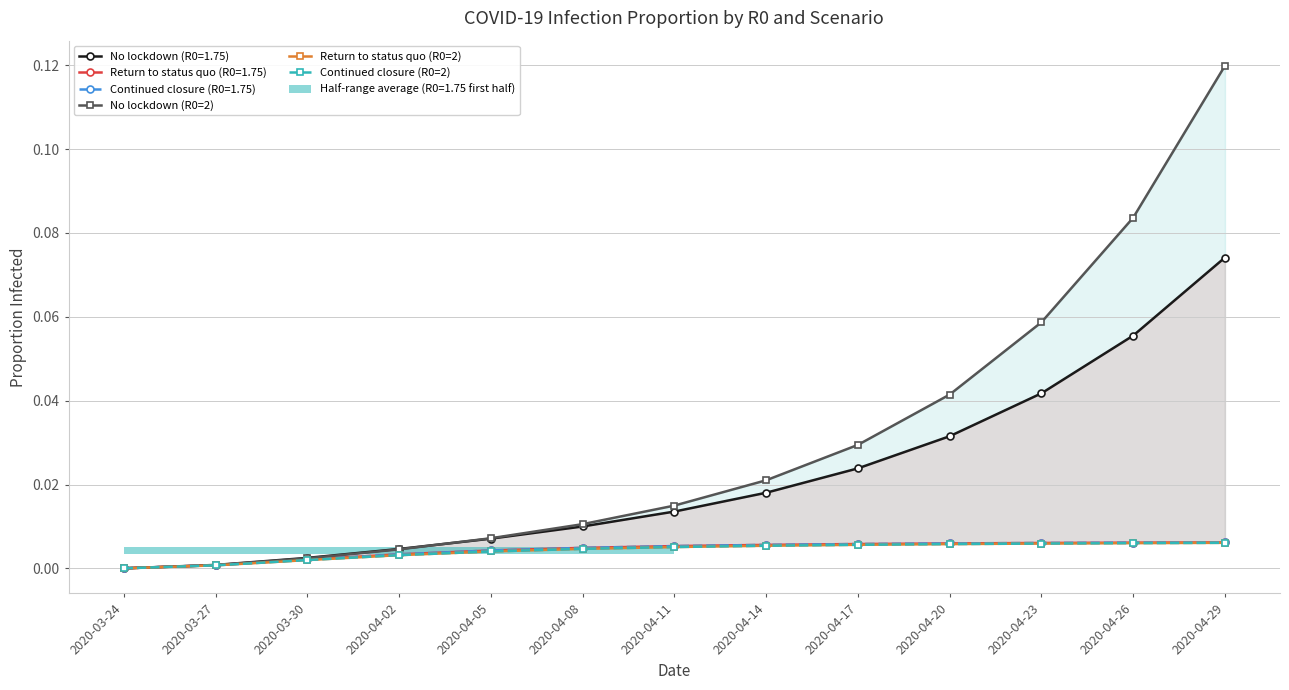

True or false: No lockdown (R0=2) and Return to status quo (R0=2) intersect in this chart.

False